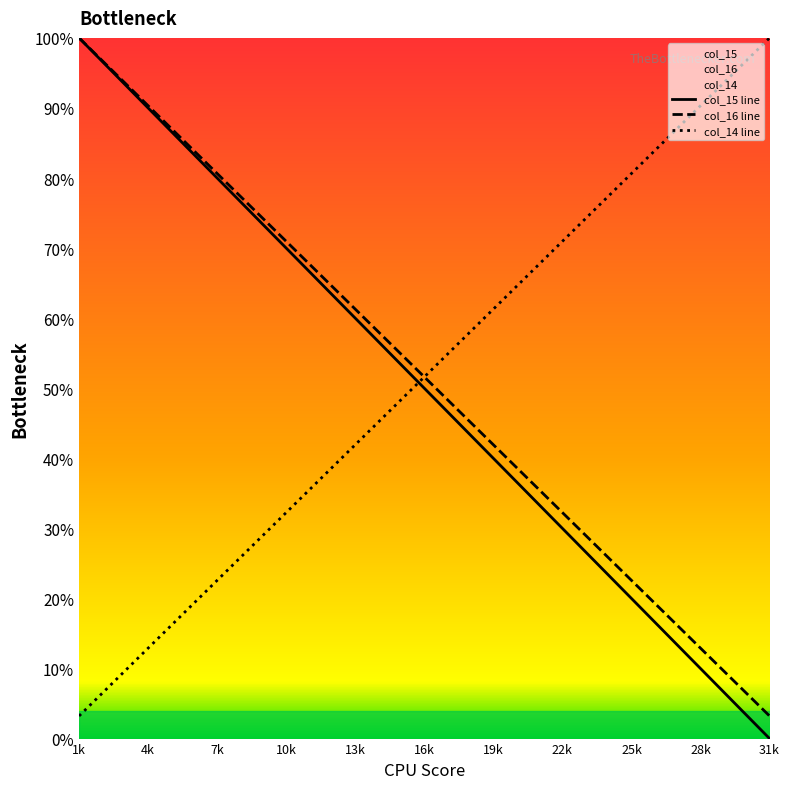

How many positive values does the col_14 series have?

30